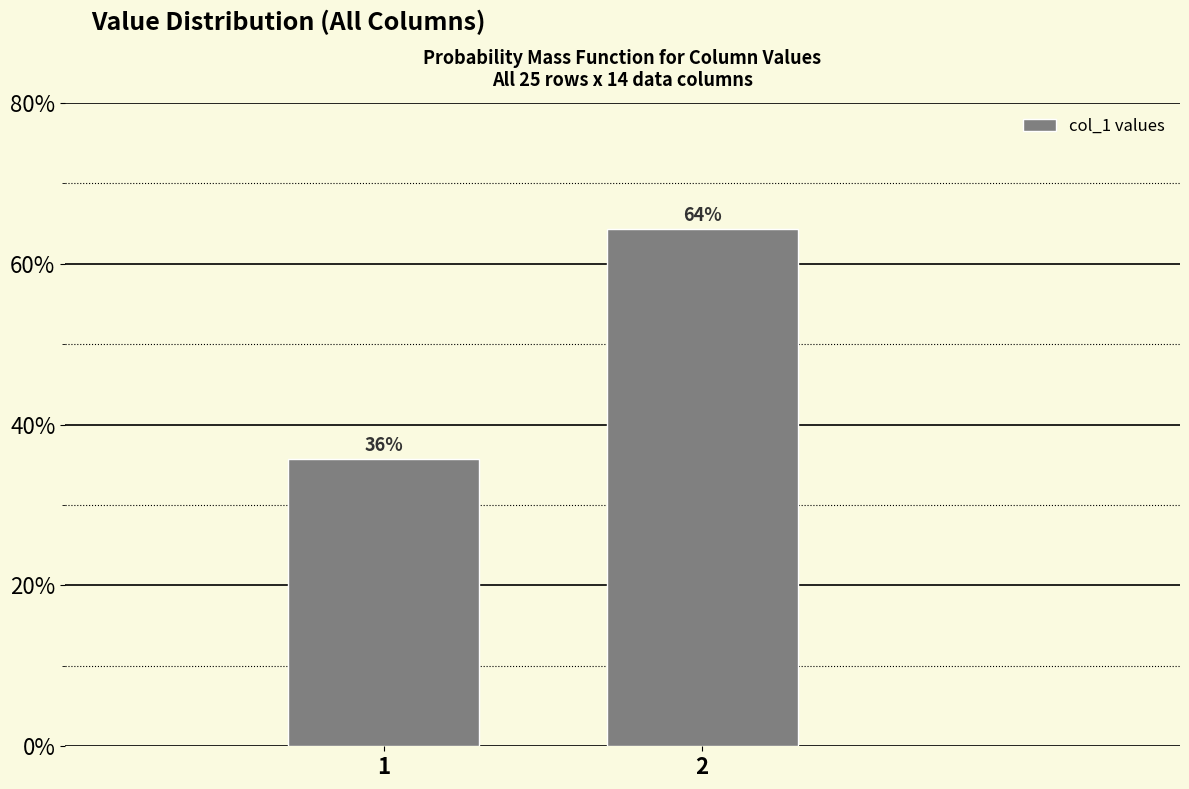

What is the value of the 1st bar from the left?

35.7